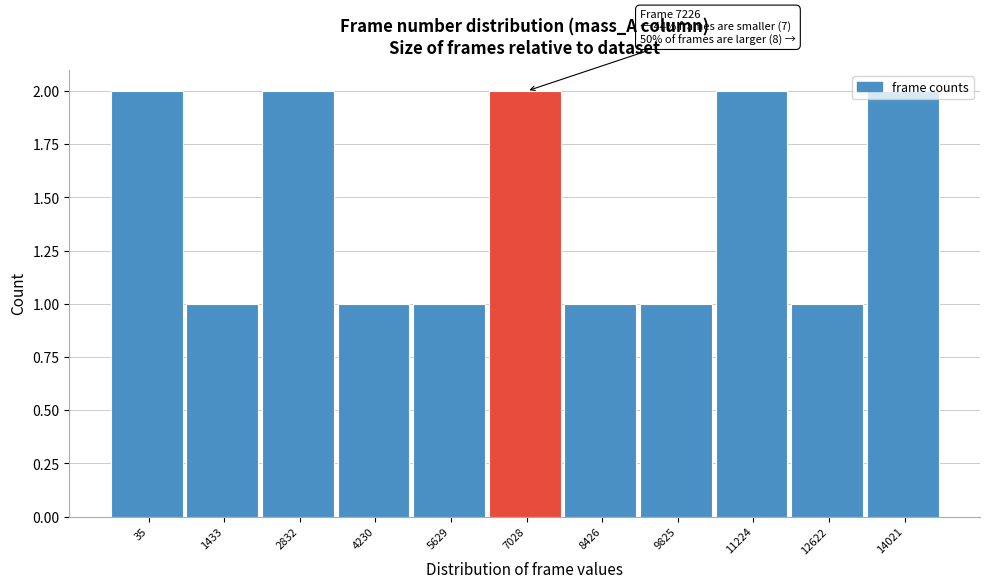

What is the ratio of the value at 9825 to the value at 5629?

1.0